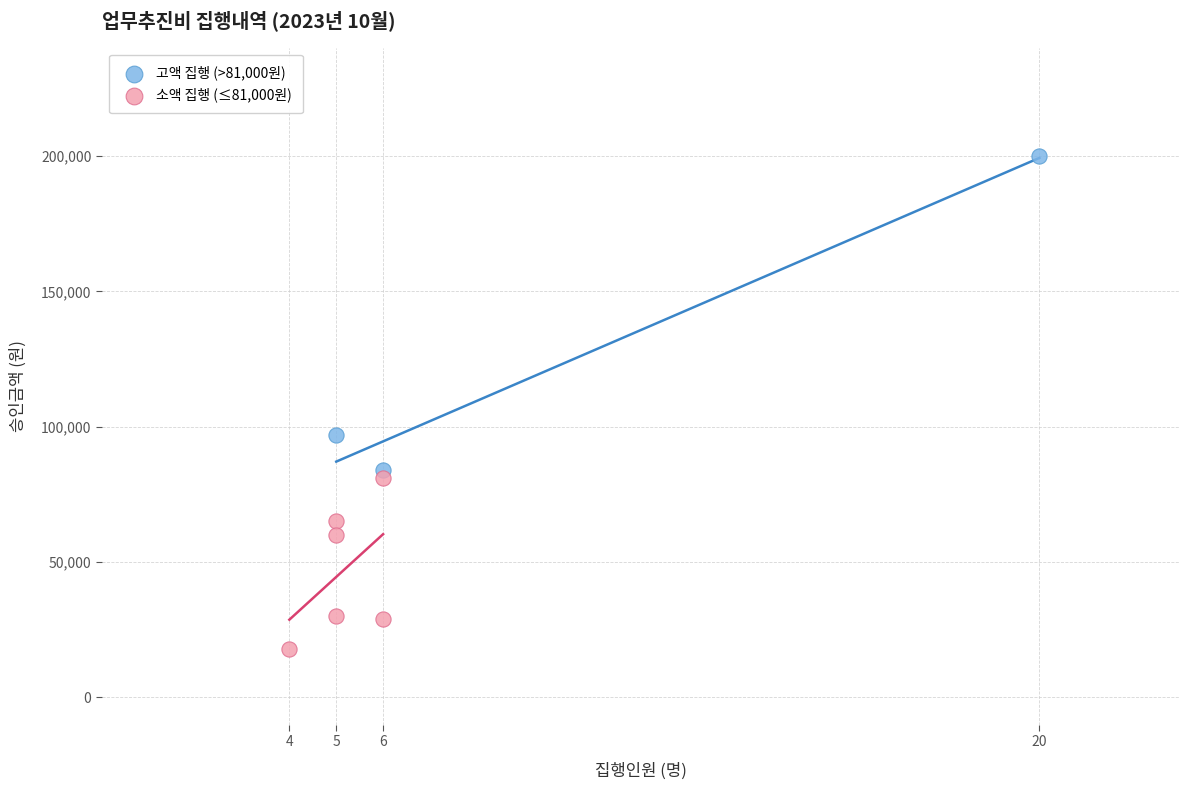

Which series reaches the minimum Y coordinate?

소액 집행 (≤81,000원)